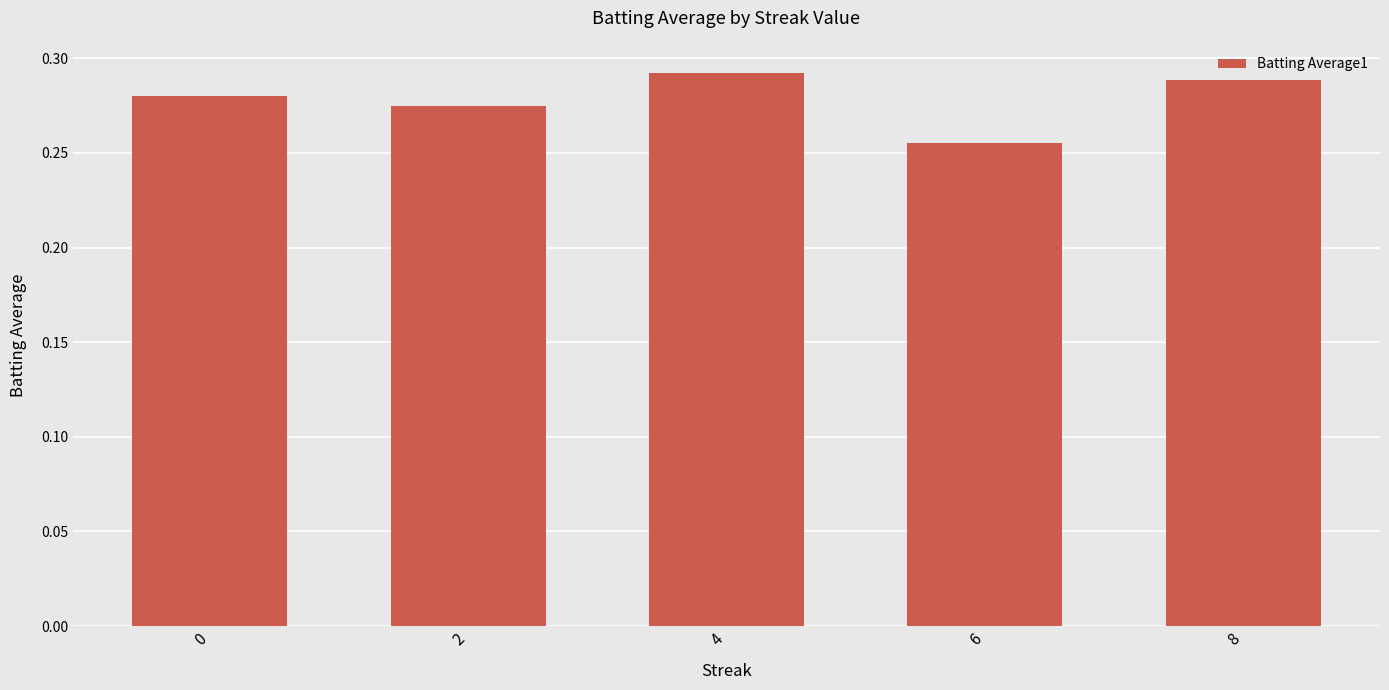

Count the number of categories in the chart.

5